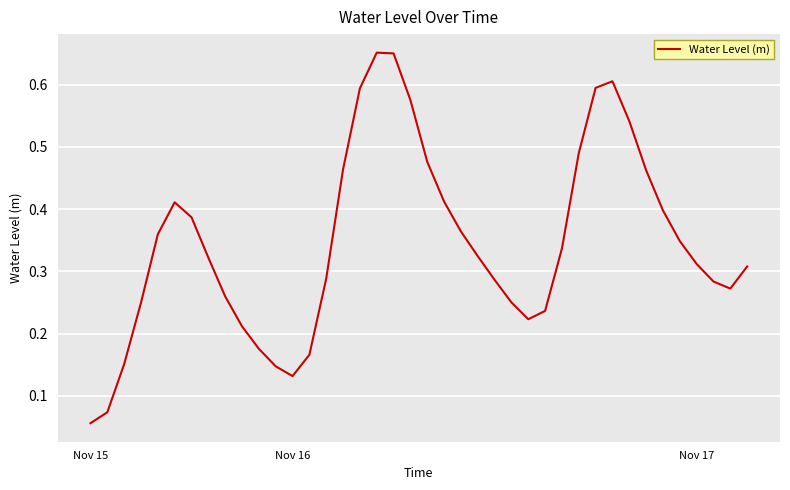

What is the label of the 19th point from the right?

21